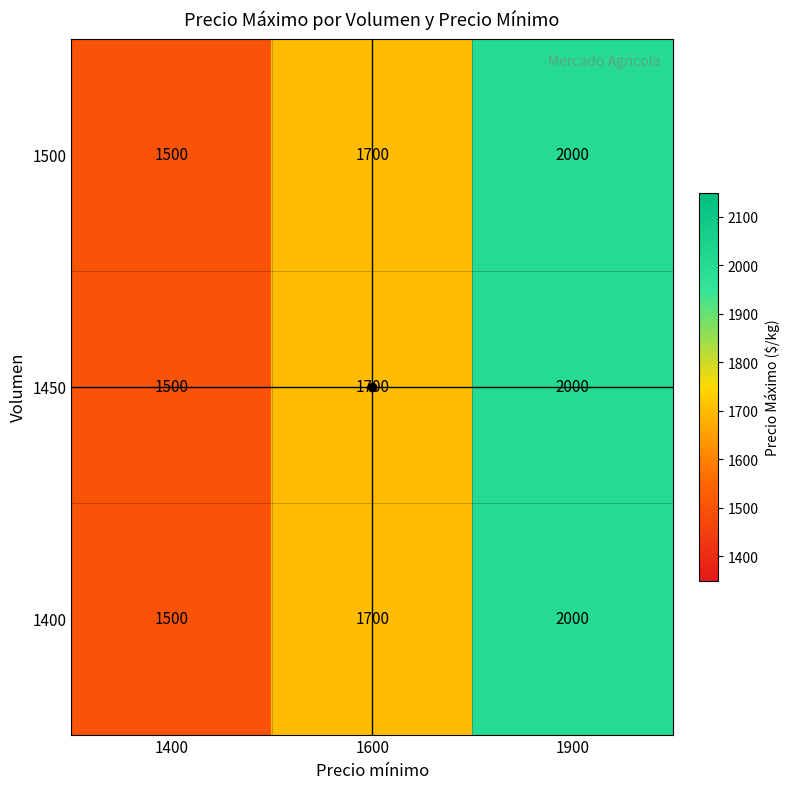

What is the average value of the 1450 series?

1733